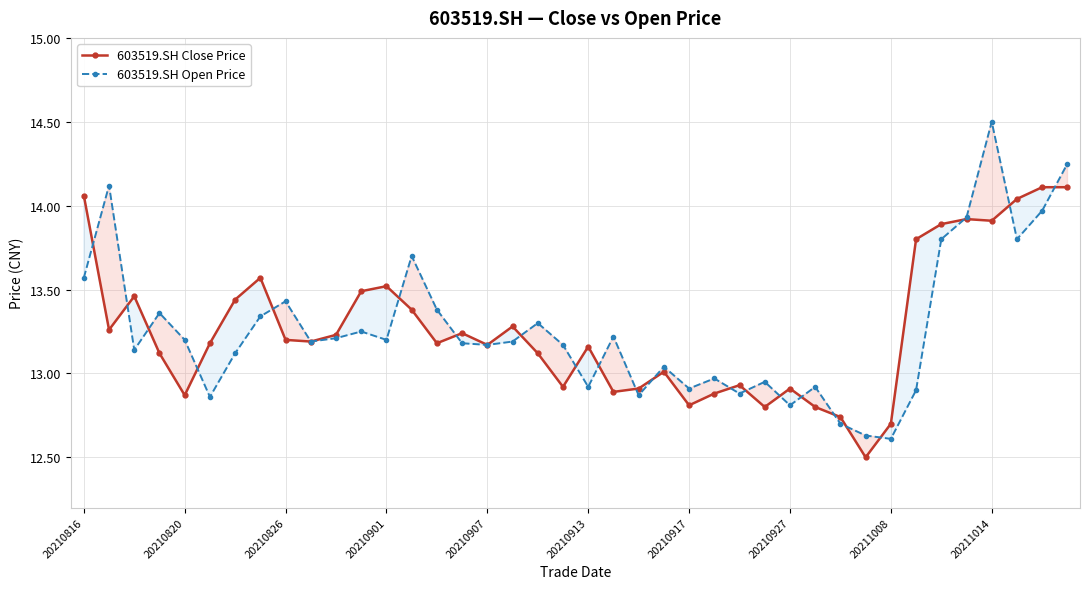

Which series has the largest range (max minus min)?

603519.SH Open Price